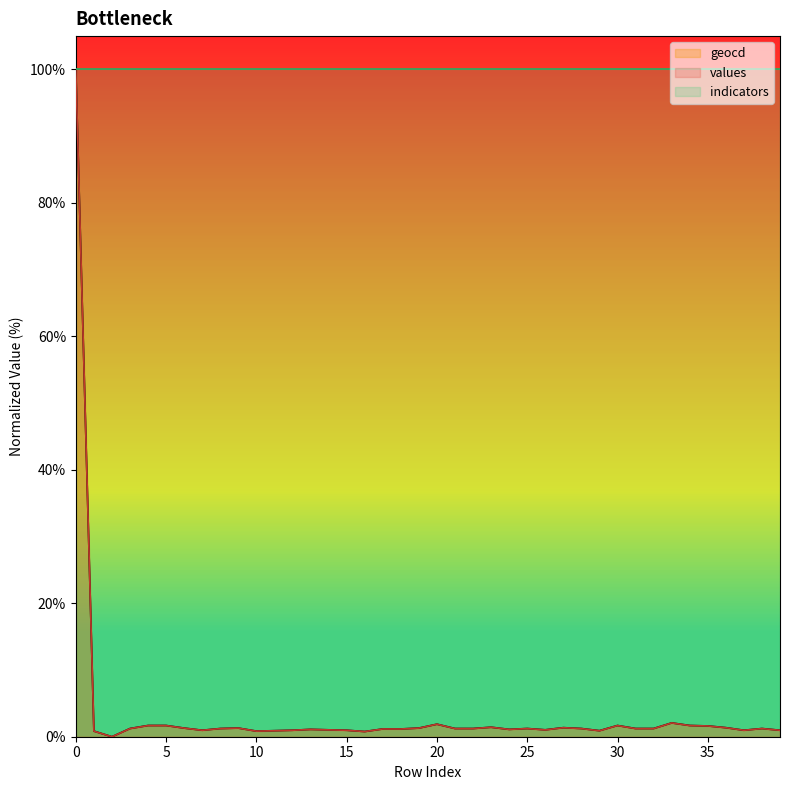

Where is the first local minimum for geocd?

2